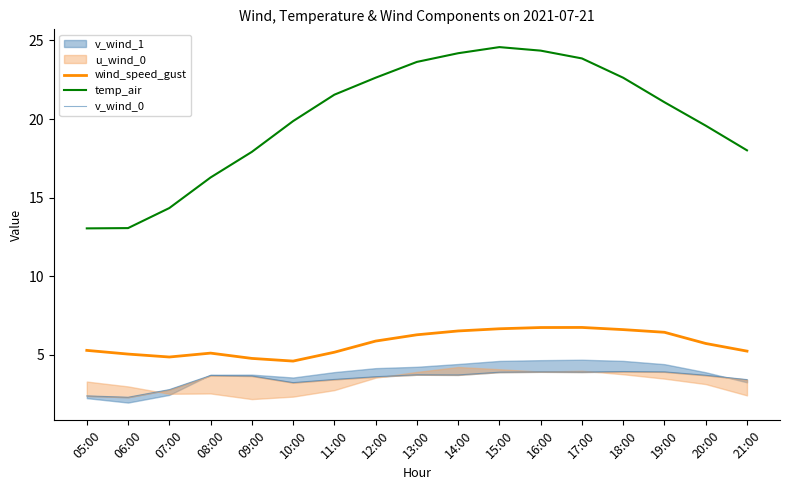

What is the minimum value for temp_air?

13.0